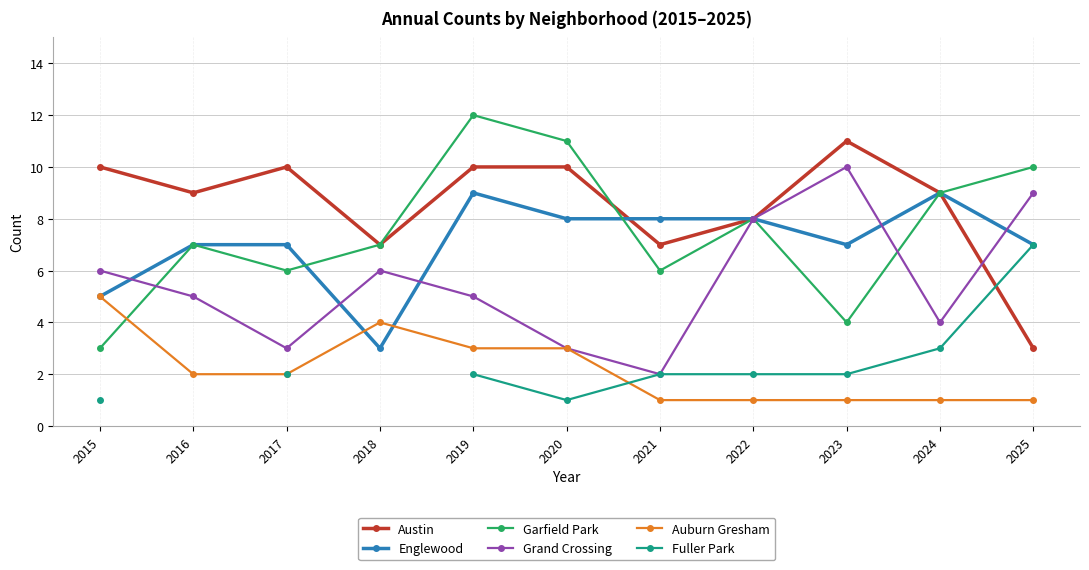

Between 2018 and 2024, which series saw the biggest shift?

Englewood